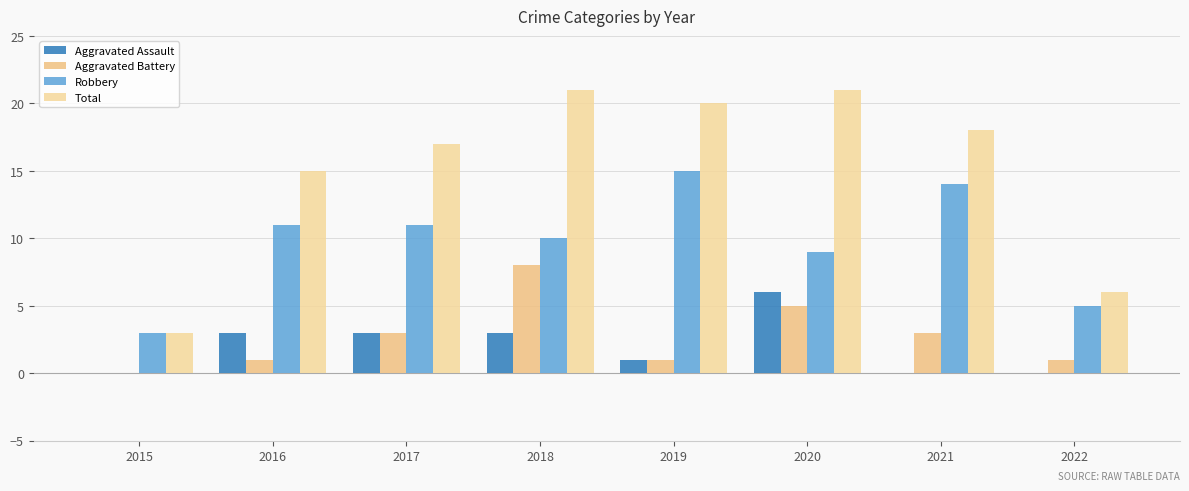

List the labels in order of Aggravated Battery value, smallest first.

2015, 2016, 2019, 2022, 2017, 2021, 2020, 2018